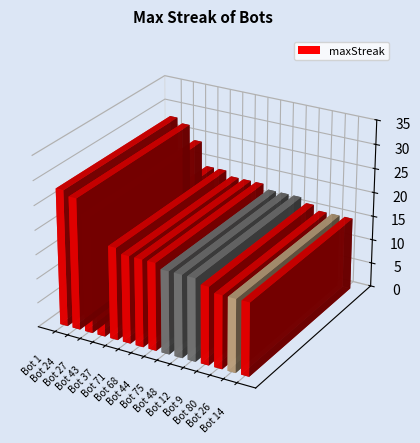

What is the value of the 11th bar from the left?

17